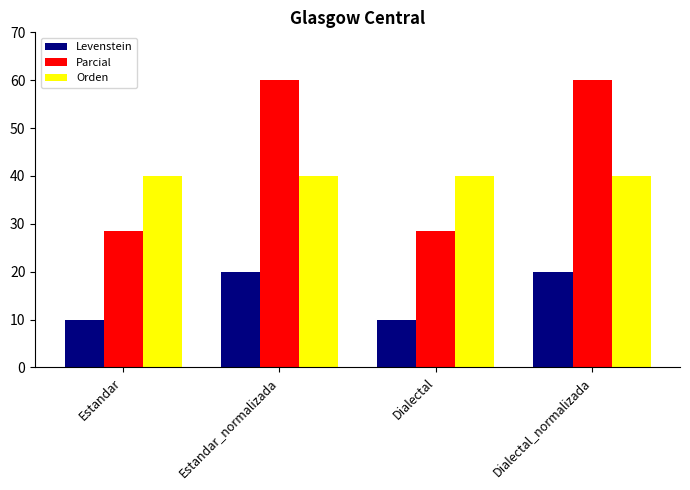

How many bars are there in total?

12